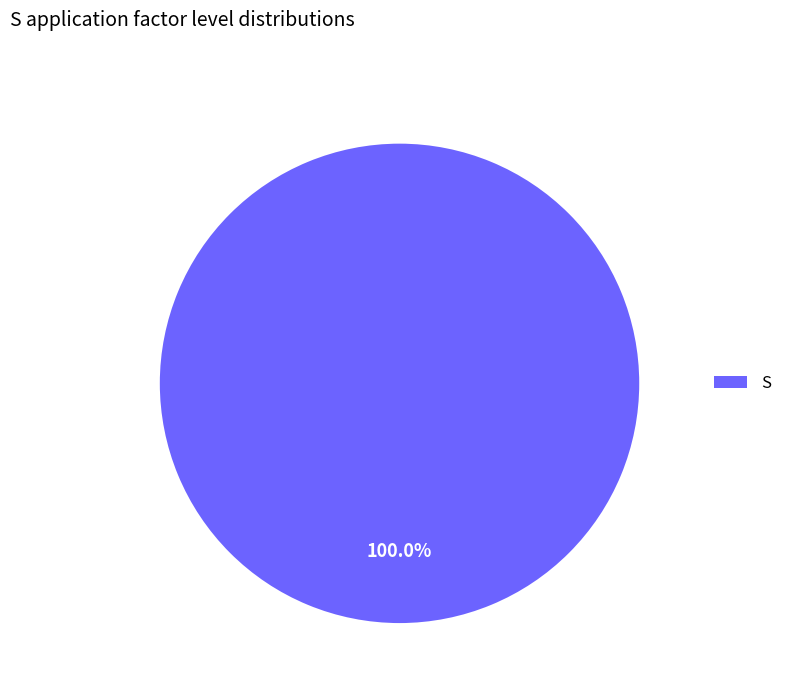

Rank the categories by value from lowest to highest.

S